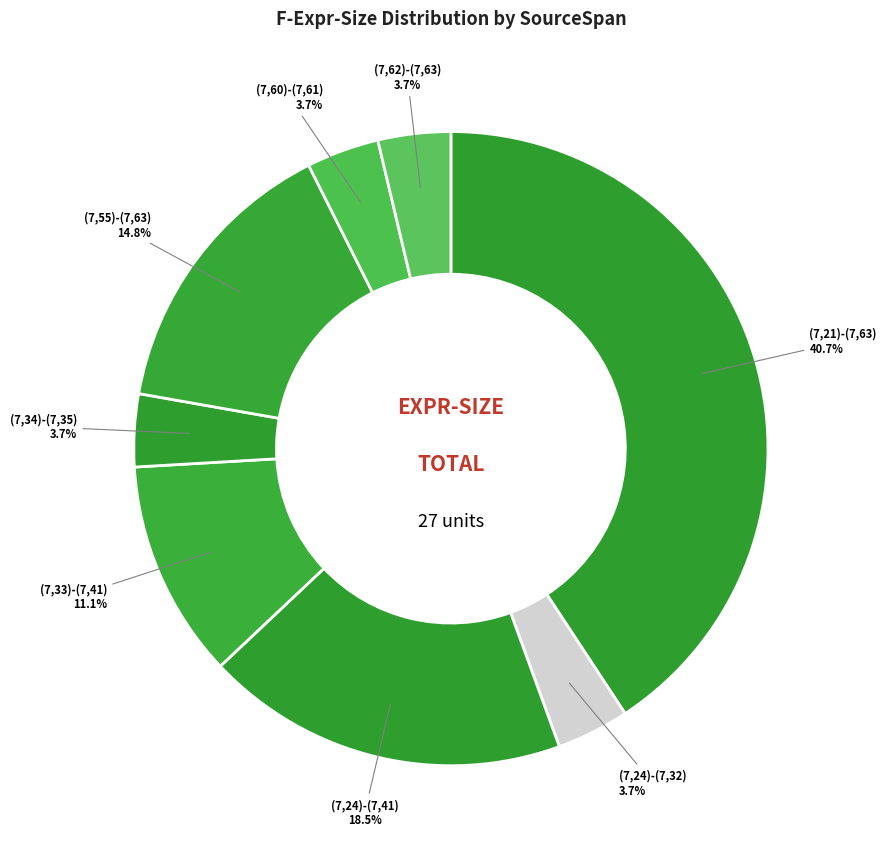

How many slices are in this pie chart?

8